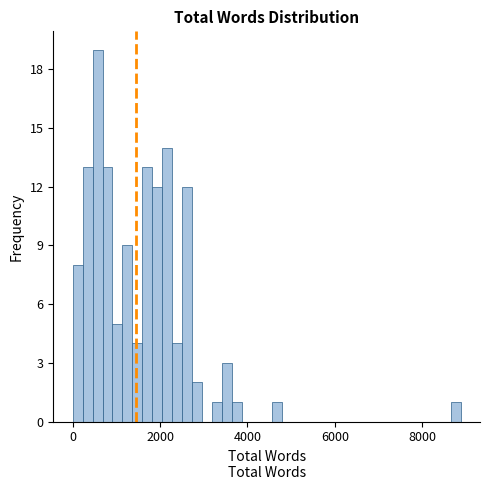

Read against the x-axis, roughly where is the centre of the tallest bar?

600